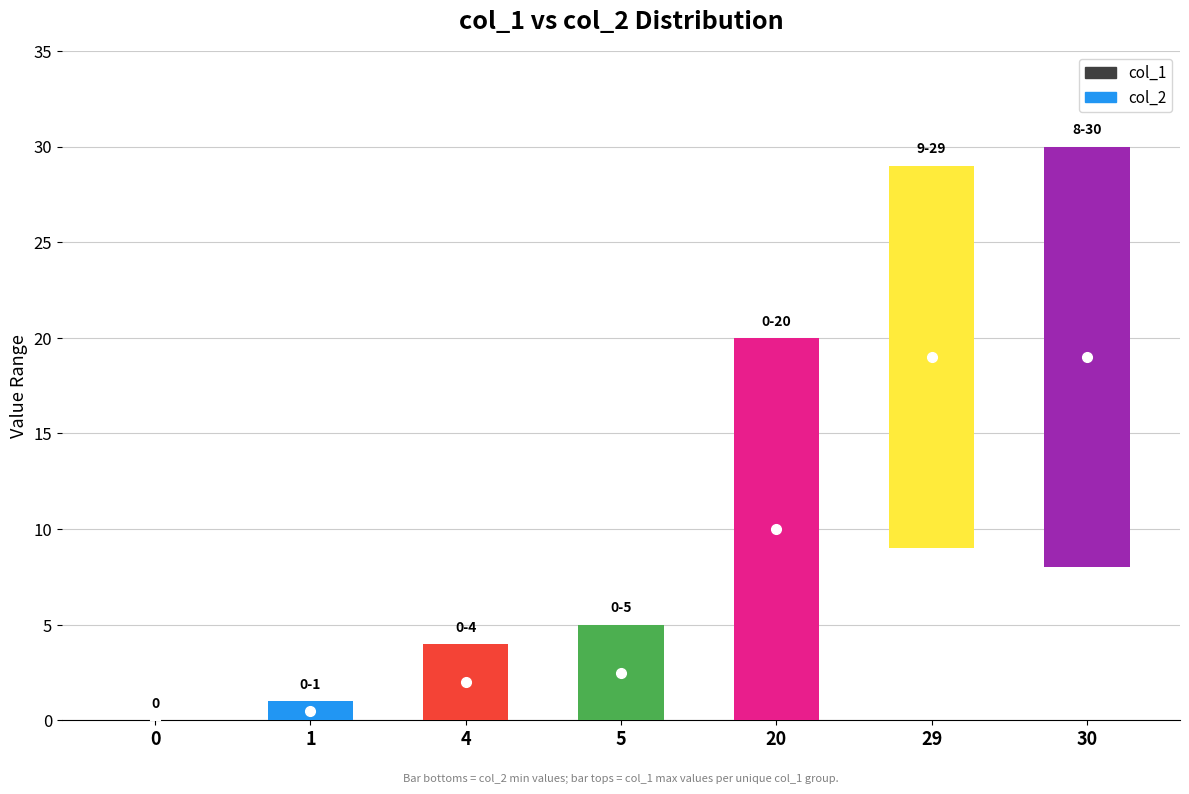

Which series has the widest spread of values?

col_1